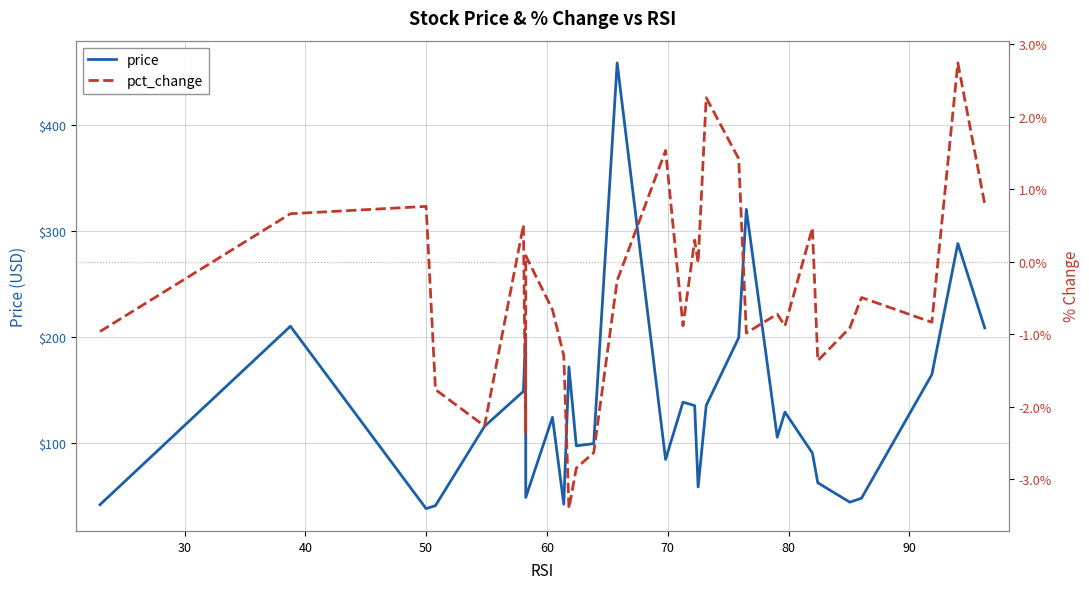

What is the minimum value for price?

38.4